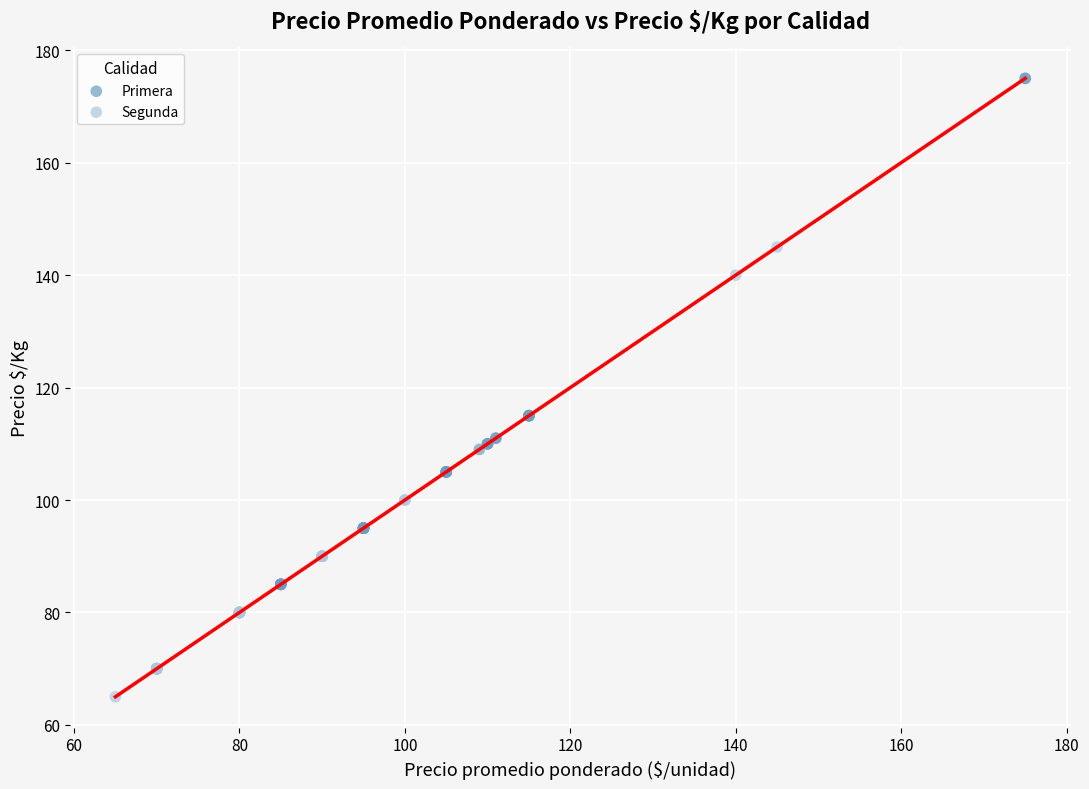

Which series reaches the maximum Y coordinate?

Primera